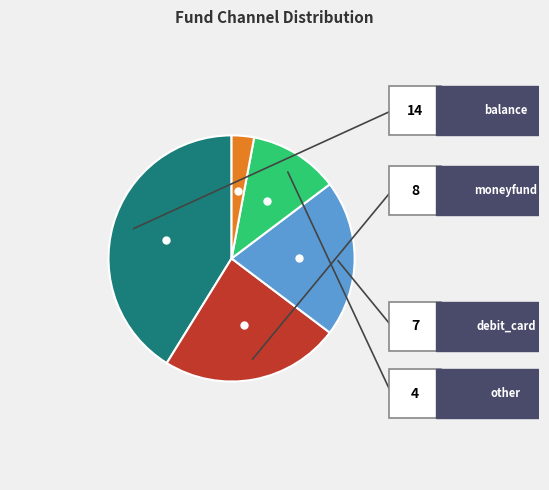

Is there any slice that represents more than half of the pie?

No